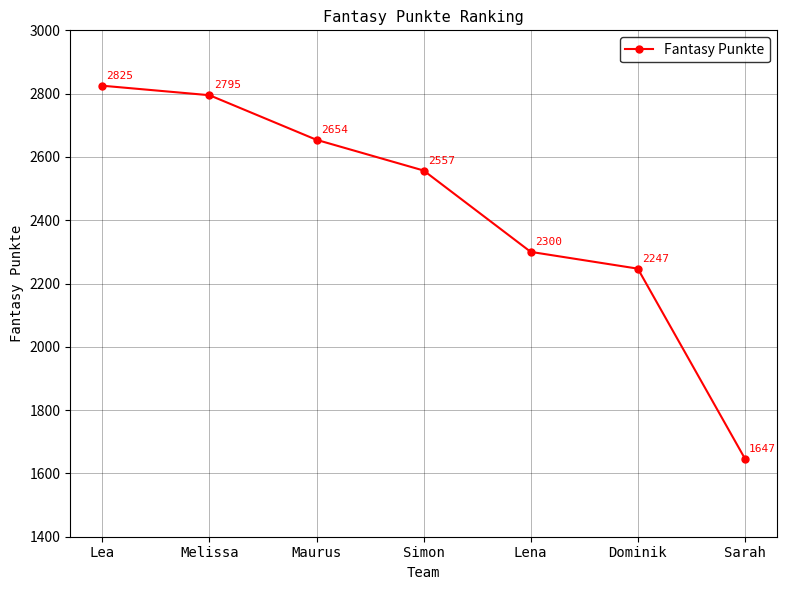

What is the sum of all values?

17025